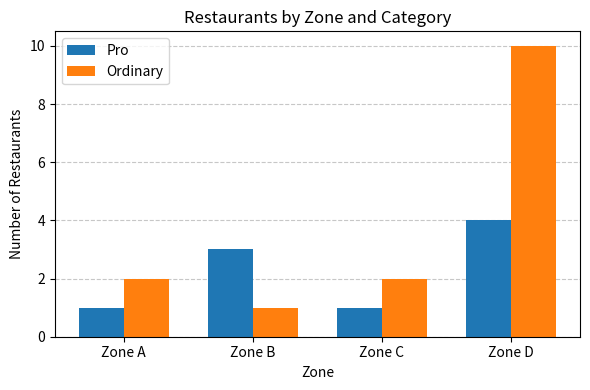

Reading right to left, extract all data points from this chart.

Pro: Zone D=4	Zone C=1	Zone B=3	Zone A=1
Ordinary: Zone D=10	Zone C=2	Zone B=1	Zone A=2